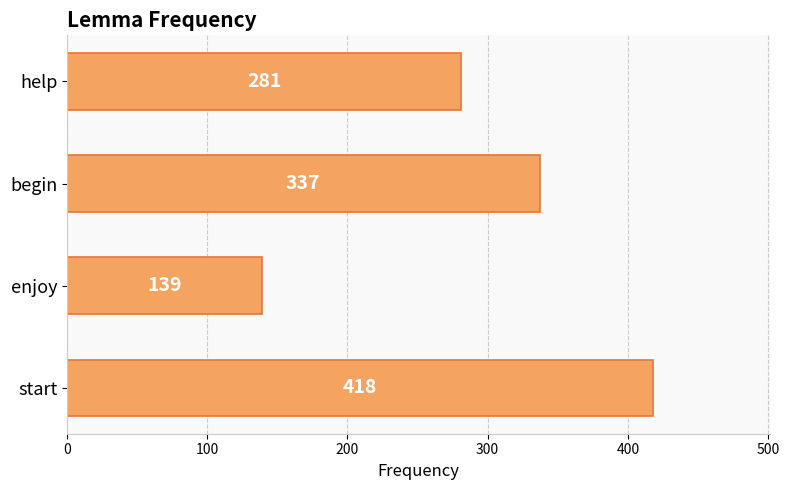

Is it true that the value at help is 92?

False